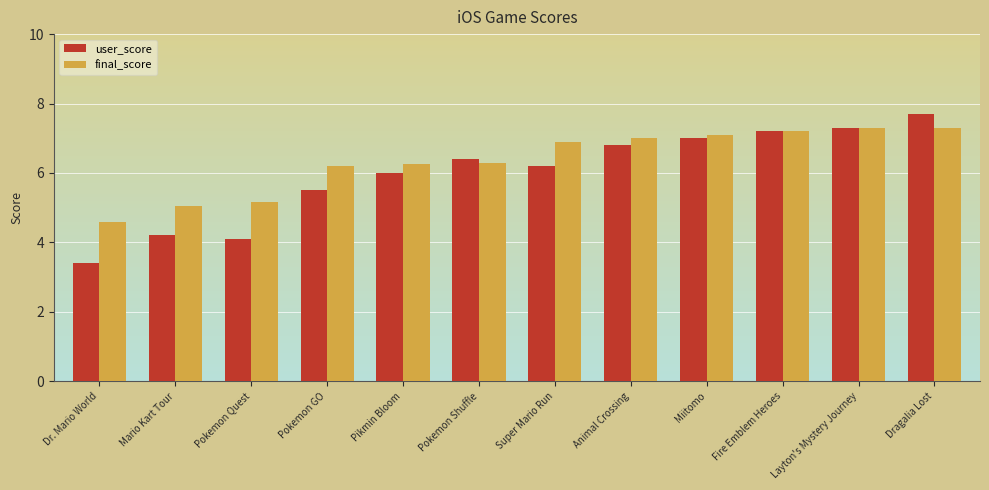

What is the greatest value displayed?

7.7